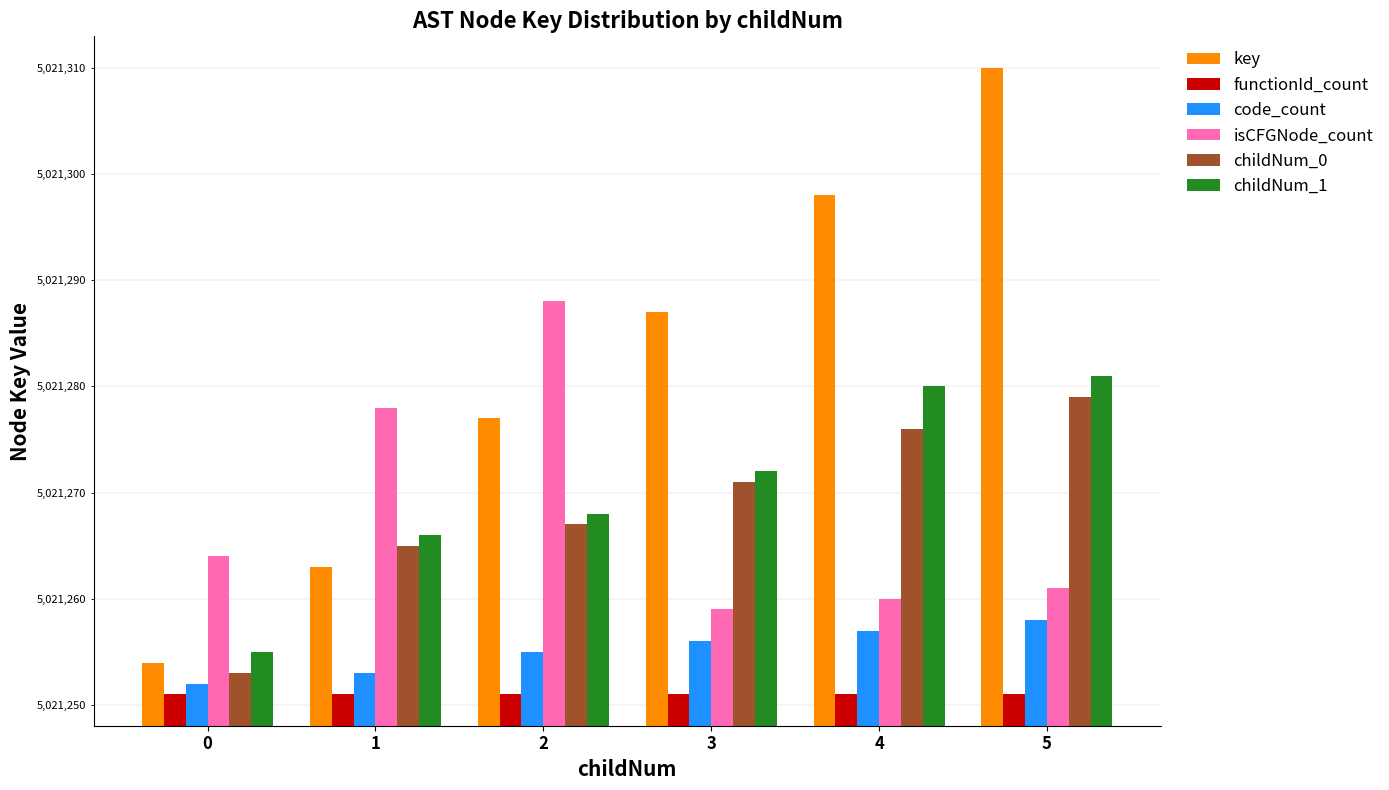

Reading right to left, what are all the values shown in this chart?

key: 5=5021310	4=5021298	3=5021287	2=5021277	1=5021263	0=5021254
functionId_count: 5=5021251	4=5021251	3=5021251	2=5021251	1=5021251	0=5021251
code_count: 5=5021258	4=5021257	3=5021256	2=5021255	1=5021253	0=5021252
isCFGNode_count: 5=5021261	4=5021260	3=5021259	2=5021288	1=5021278	0=5021264
childNum_0: 5=5021279	4=5021276	3=5021271	2=5021267	1=5021265	0=5021253
childNum_1: 5=5021281	4=5021280	3=5021272	2=5021268	1=5021266	0=5021255